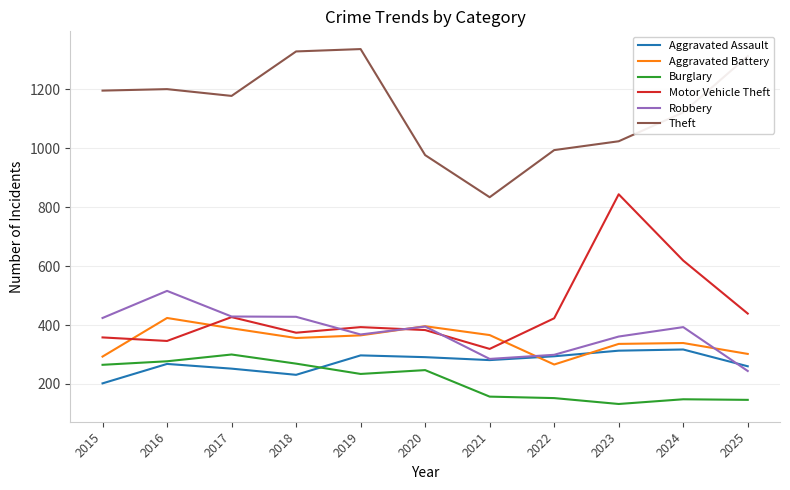

What is the maximum value for Aggravated Assault?

317